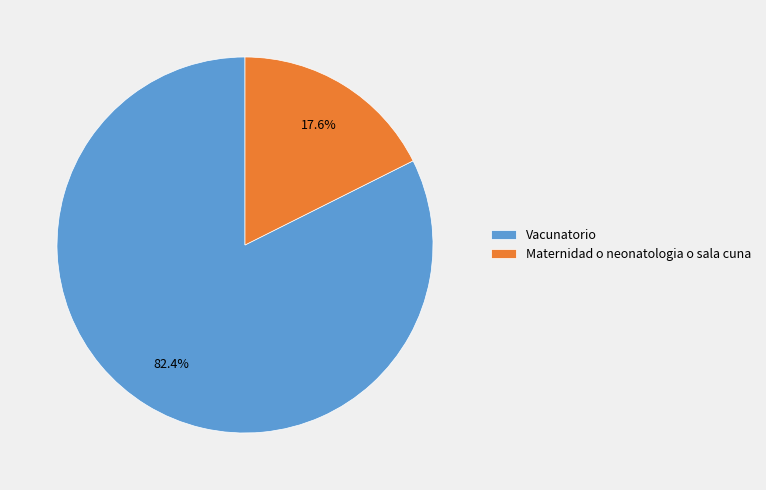

To the nearest percent, what percentage of the pie is Maternidad o neonatologia o sala cuna?

18%